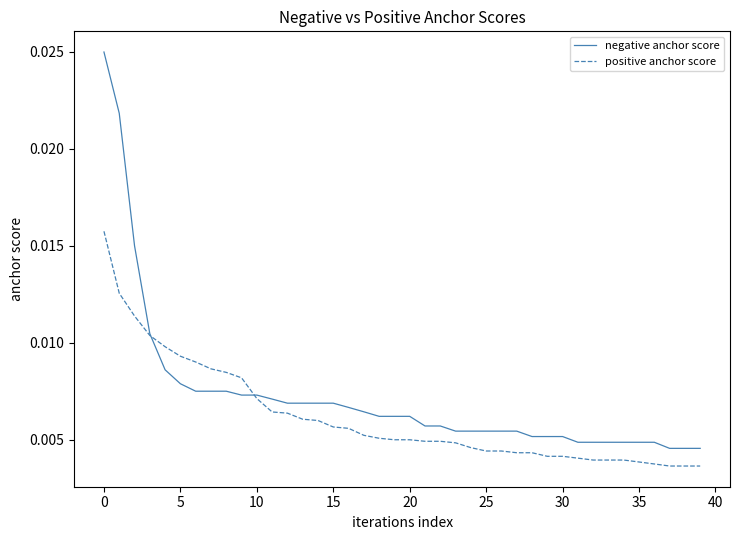

Which series has the largest total across all categories?

negative anchor score